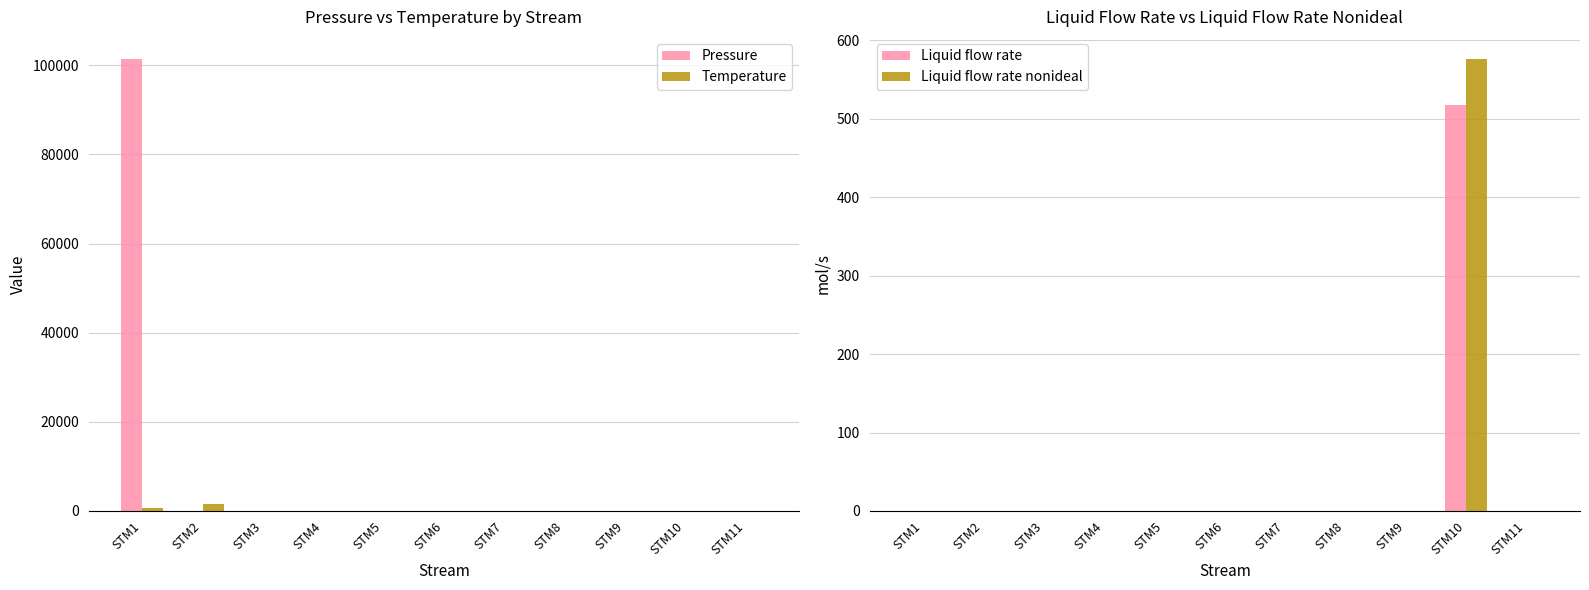

Are the bars horizontal?

No